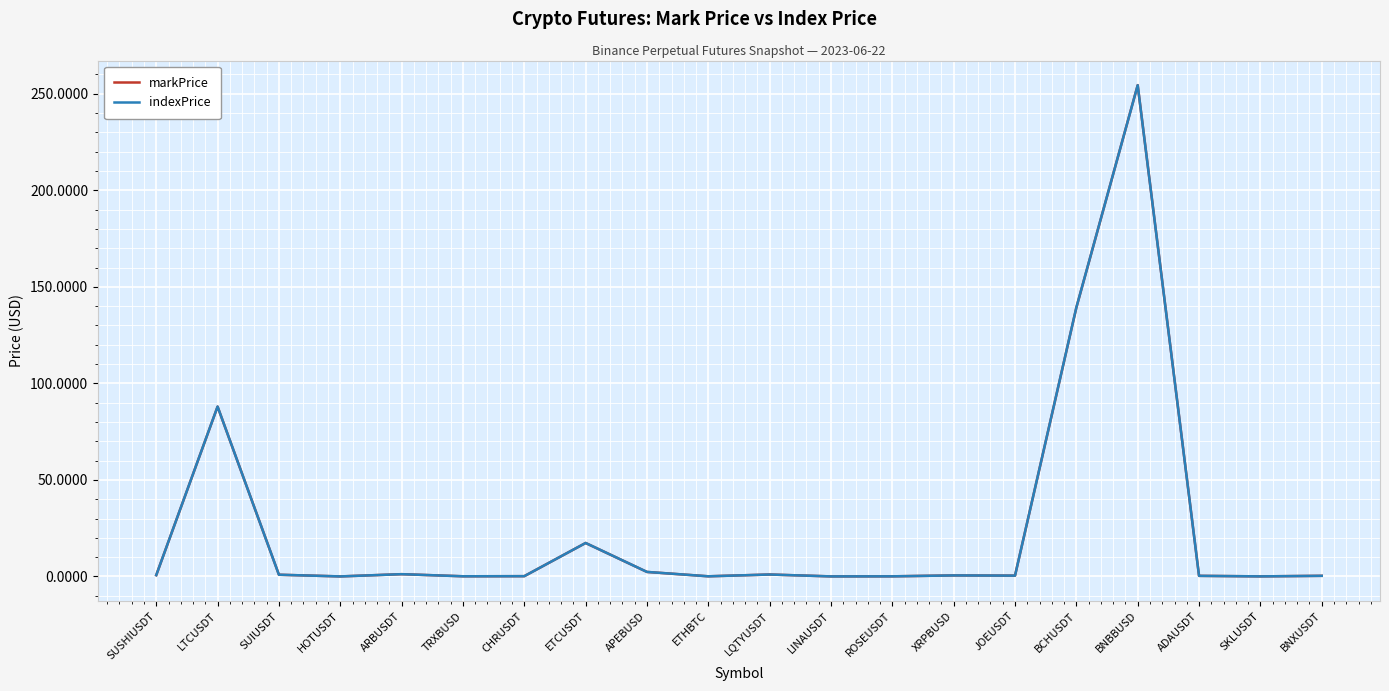

At which category is the sum across all series the highest?

BNBBUSD